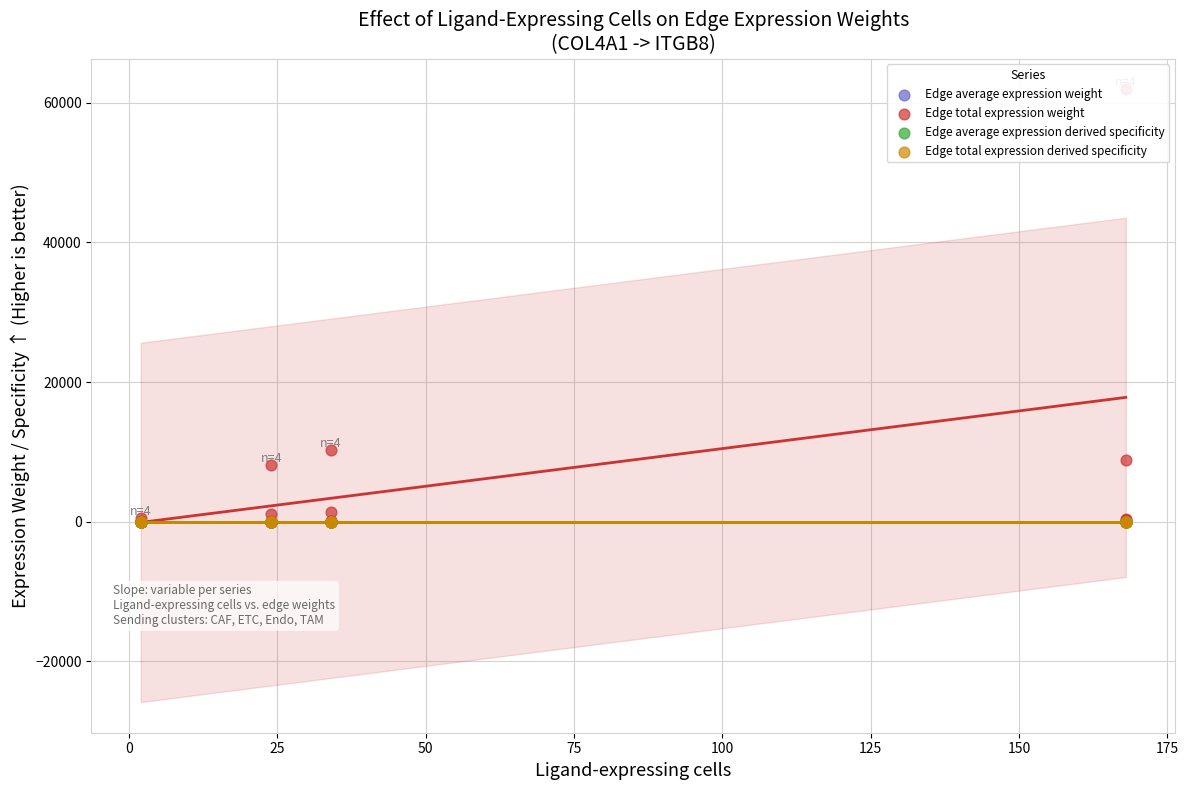

Which series reaches the minimum Y coordinate?

Edge total expression derived specificity